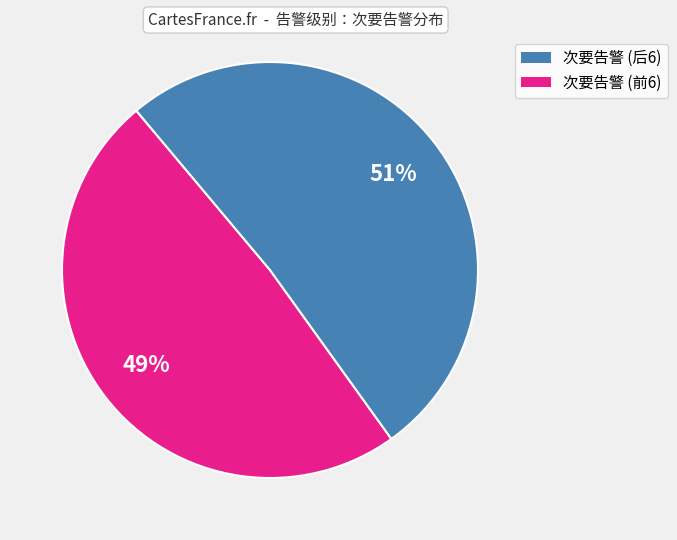

How many segments does this pie chart have?

2